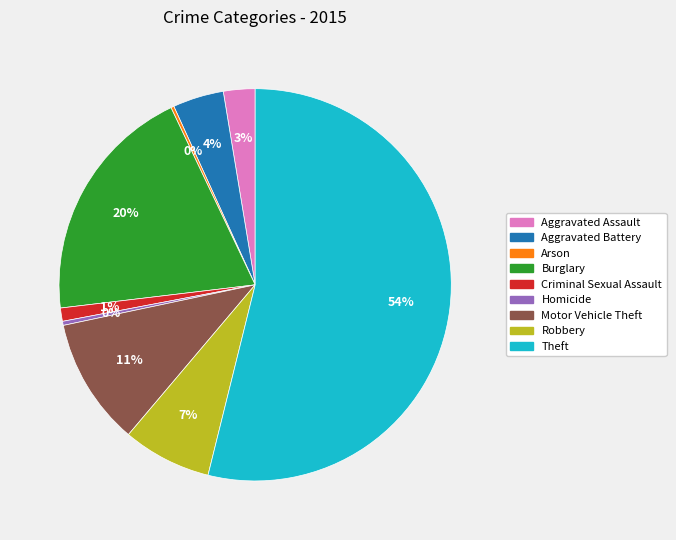

Which has a higher value, Aggravated Assault or Theft?

Theft